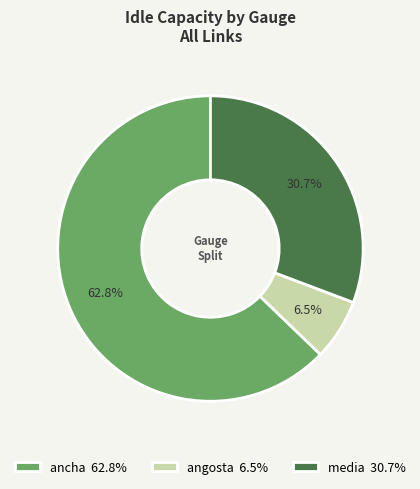

What is the ratio of the value at media 30.7% to the value at ancha 62.8%?

0.5